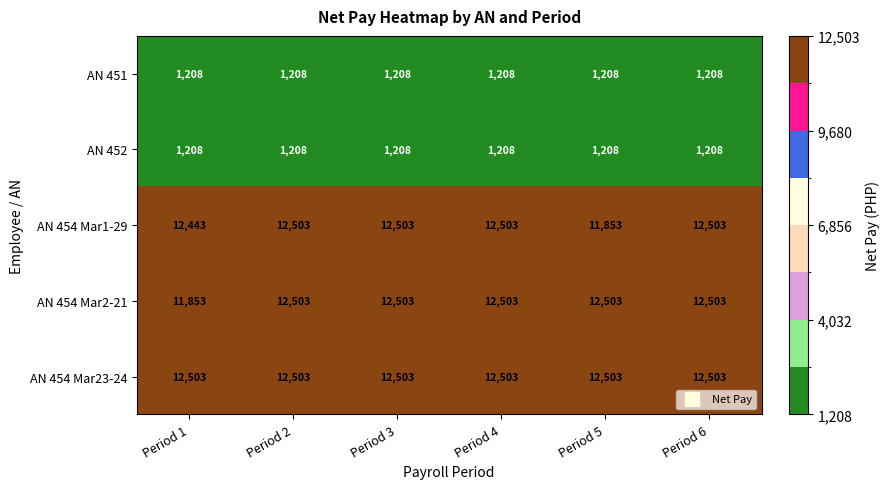

What is the approximate value of AN 451 at Period 5?

1208